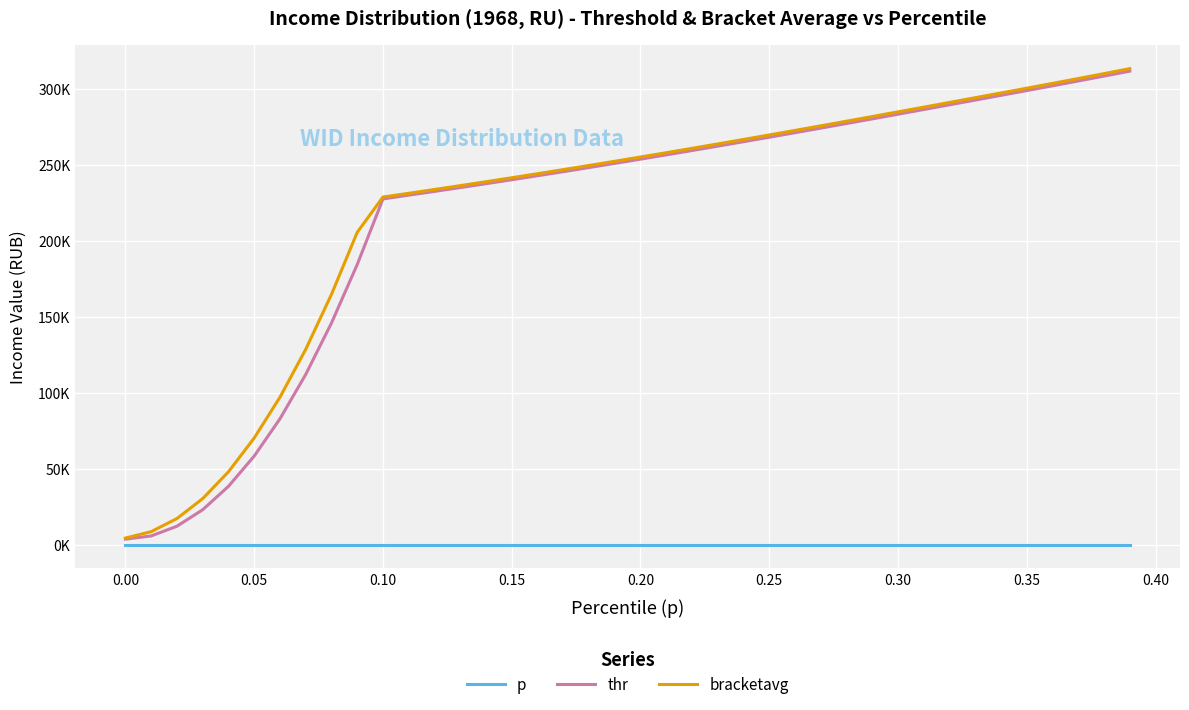

What are all the series names shown in the legend?

p, thr, bracketavg